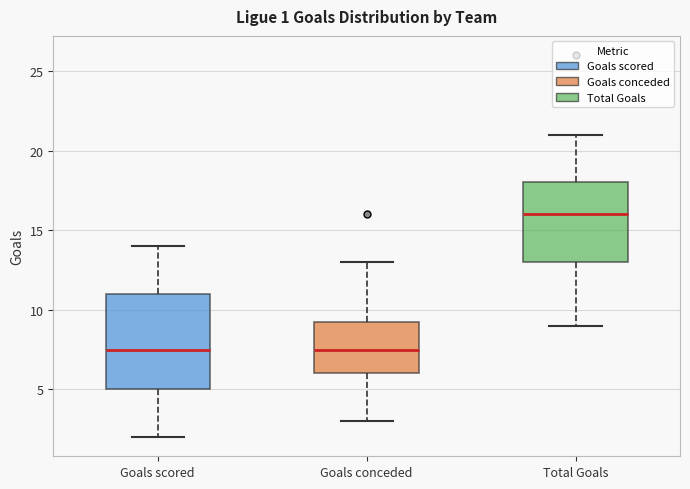

Which box's median line is the highest?

Total Goals